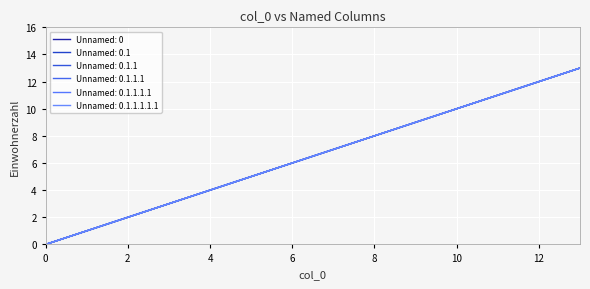

How many series are shown in this chart?

6